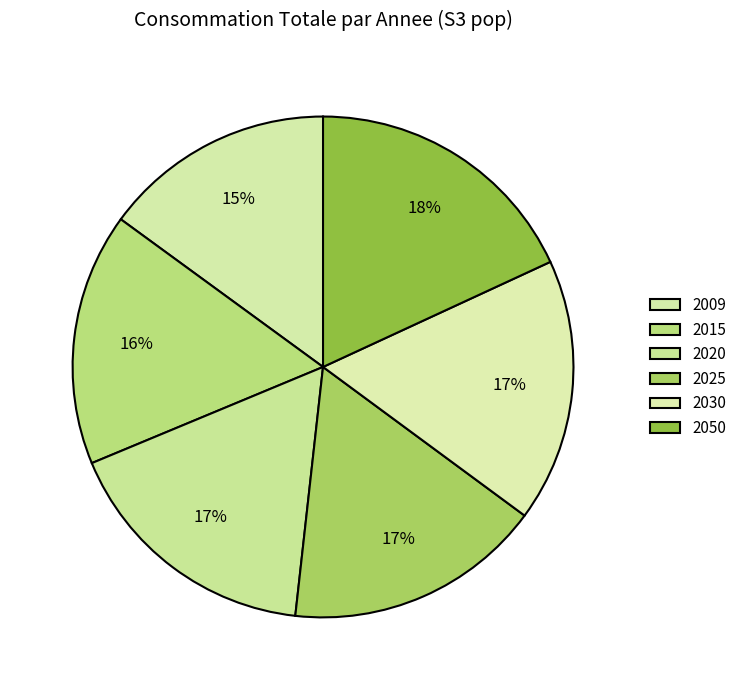

What percentage is the 2050 slice, to the nearest percent?

18%